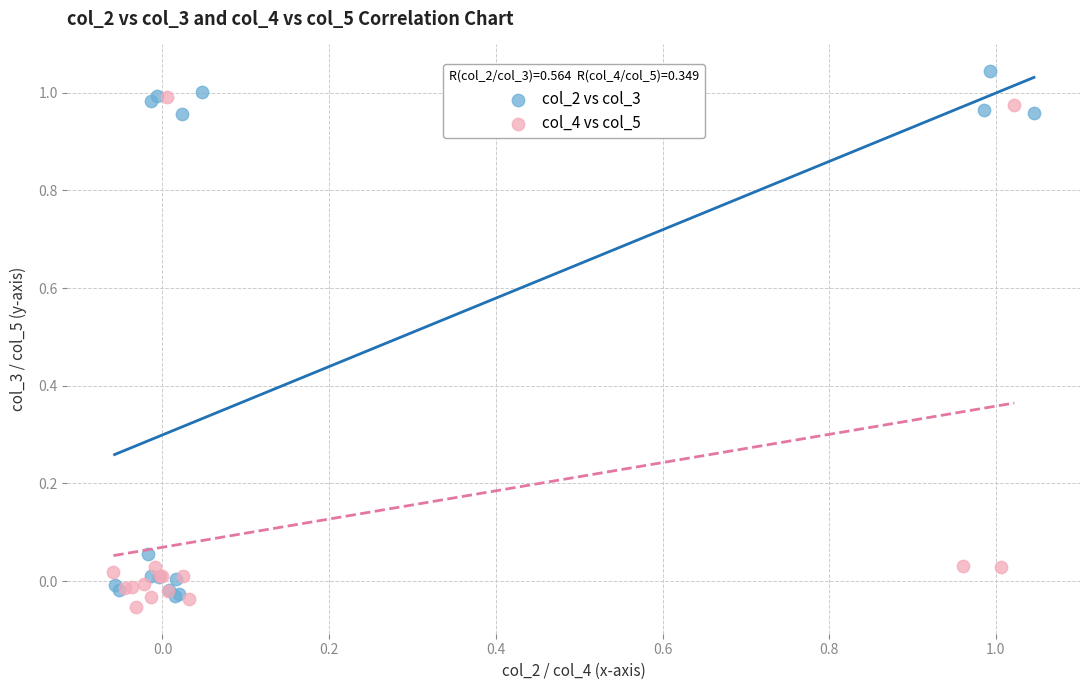

Which series contains the lowest Y value?

col_4 vs col_5